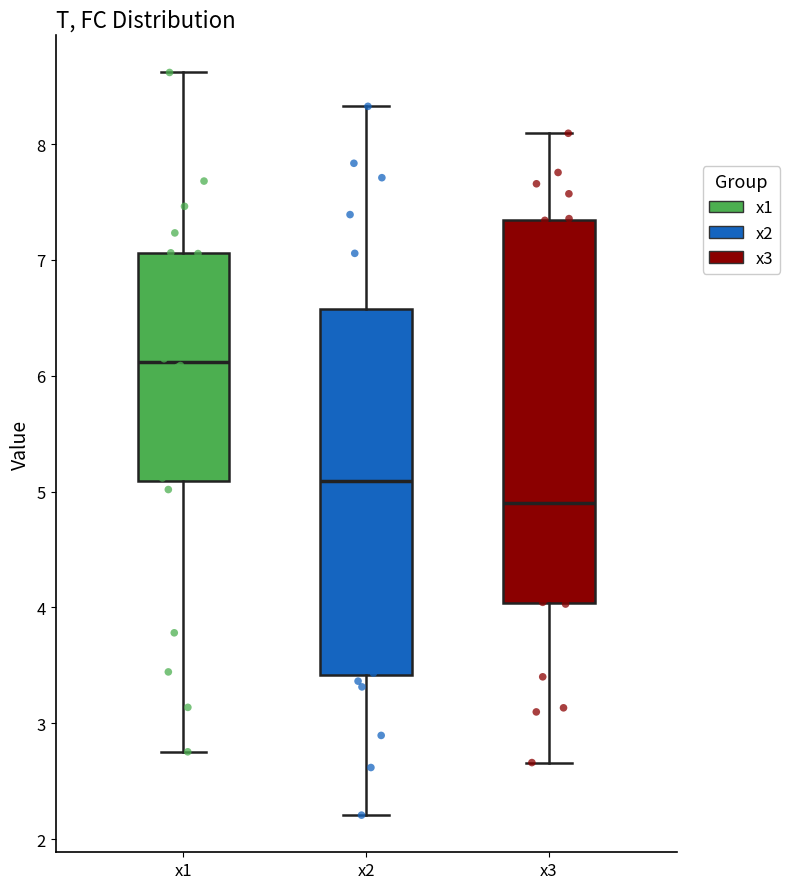

Where does the upper whisker of the box for x1 end on the y-axis? The values are not printed on the chart, so give them approximately, as read against the axis.

8.6